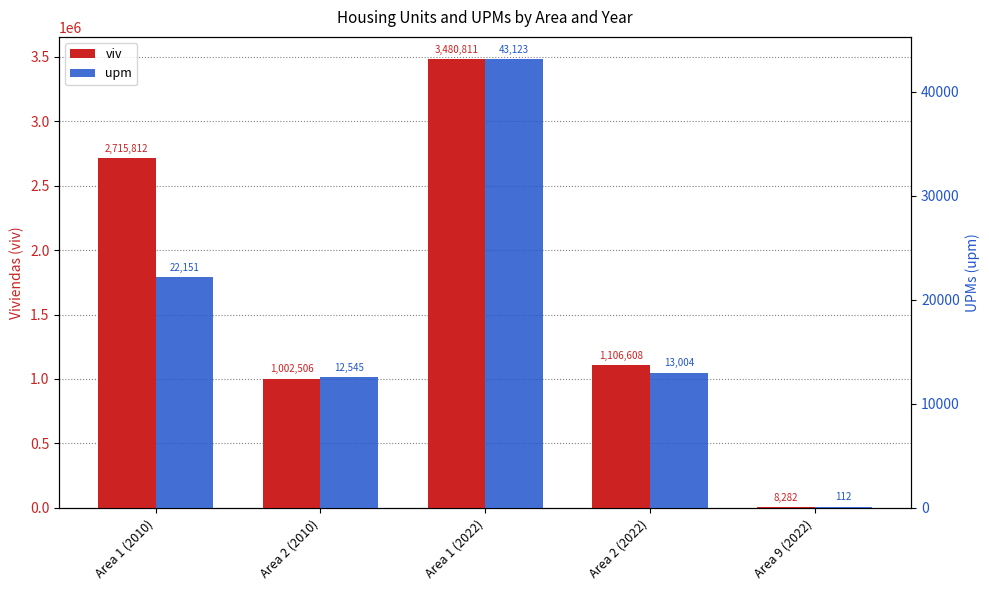

What is the value of the viv bar at the 5th from the left?

8282